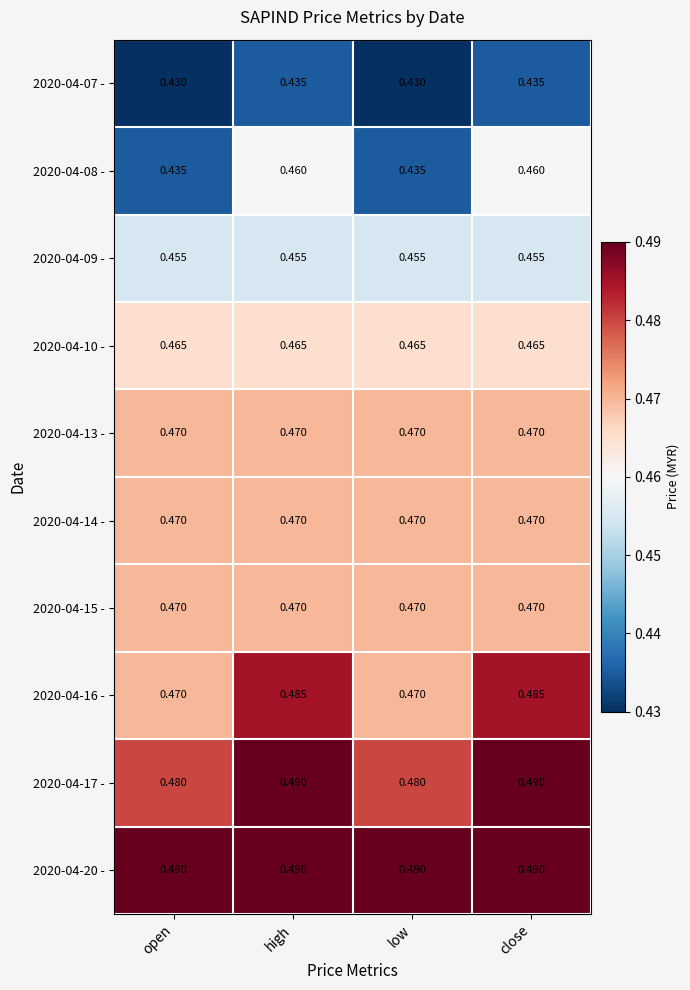

Which series has the largest range (max minus min)?

2020-04-08 -